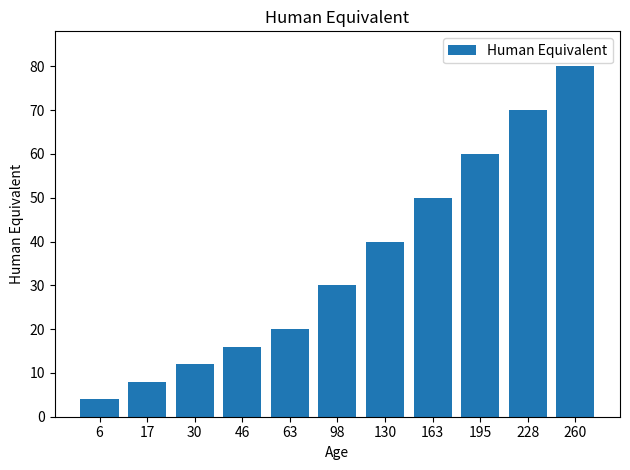

Reading left to right, extract all data points from this chart.

4	8	12	16	20	30	40	50	60	70	80